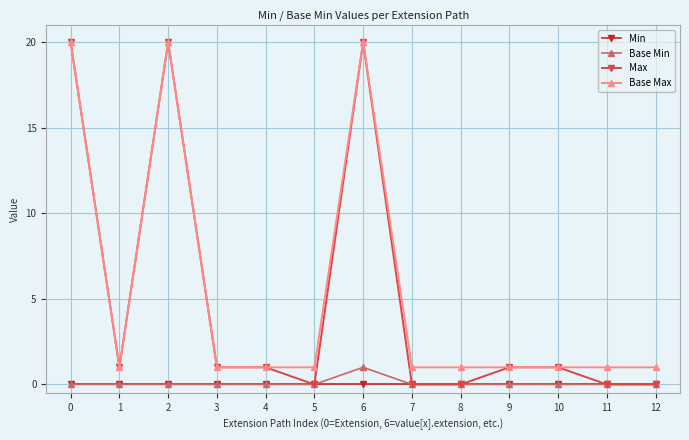

How many categories are shown in the chart?

13